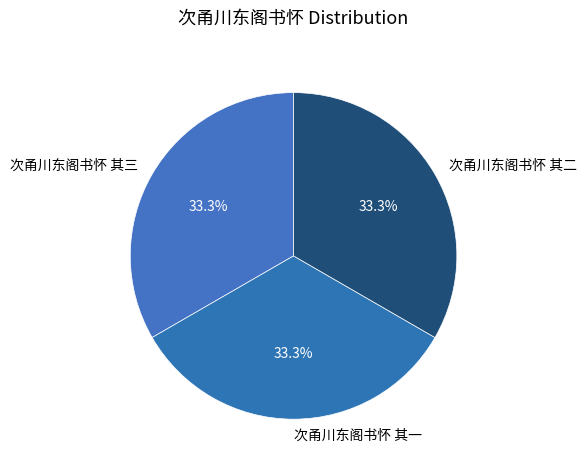

What is the total percentage of 次甬川东阁书怀 其三 and 次甬川东阁书怀 其一?

66.7%